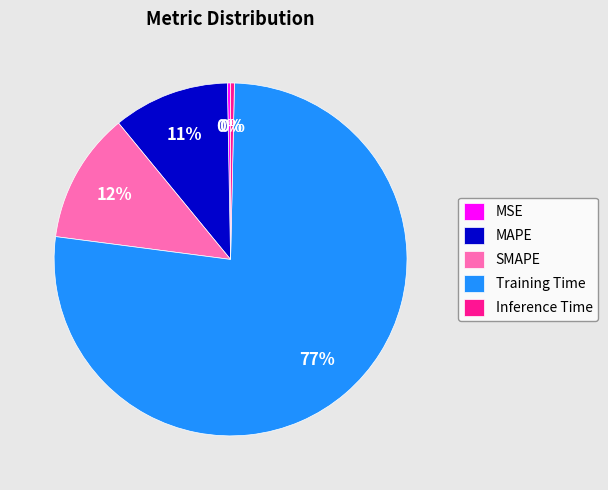

Which has a higher value, Training Time or Inference Time?

Training Time